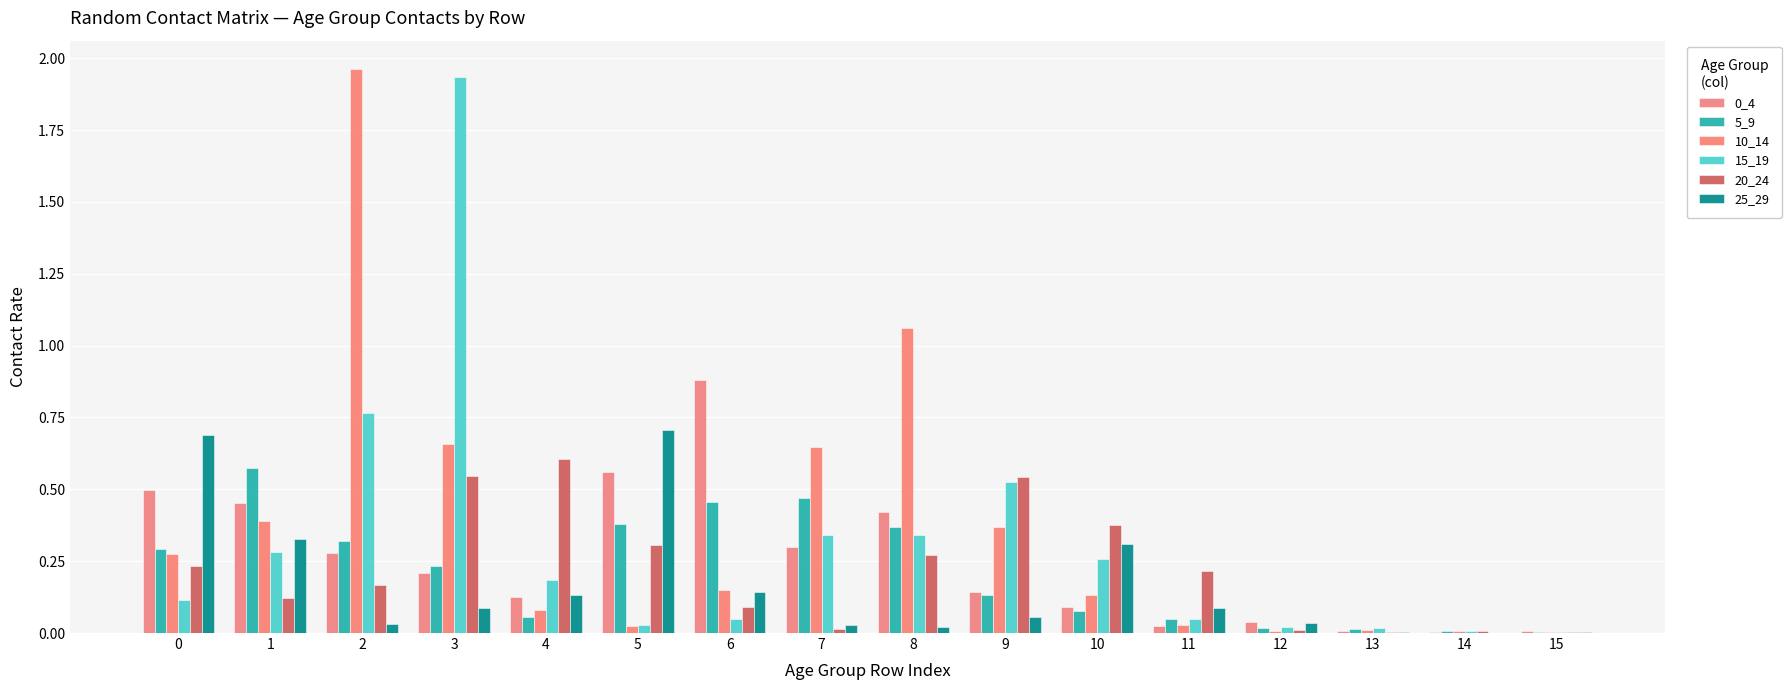

True or false: 20_24 has a value of 0.0 at 12.

True